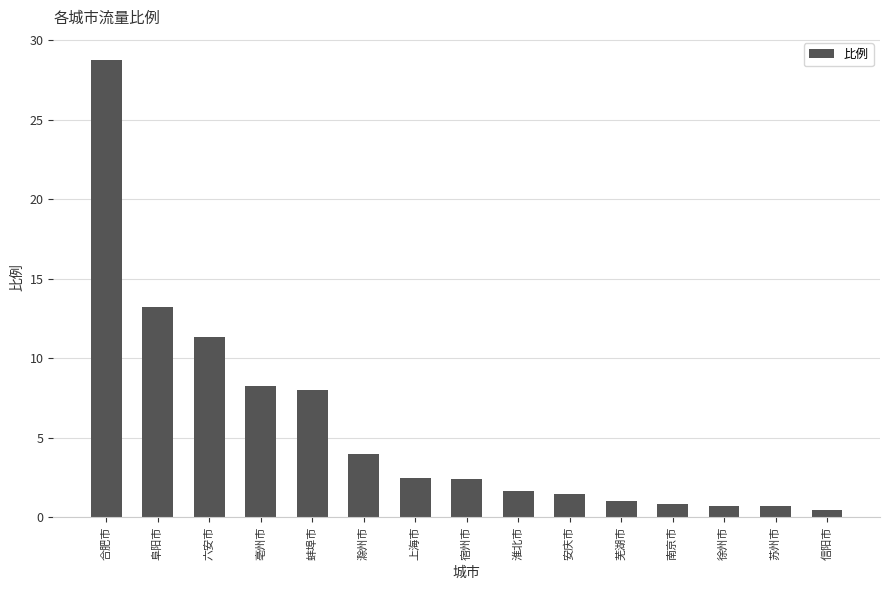

Are the bars horizontal?

No